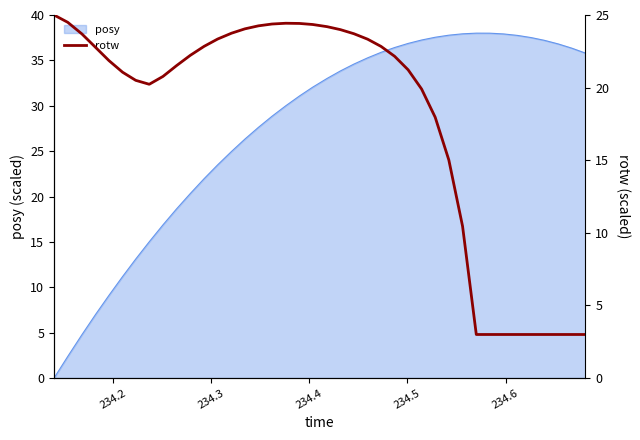

What is the maximum value for posy?

38.0